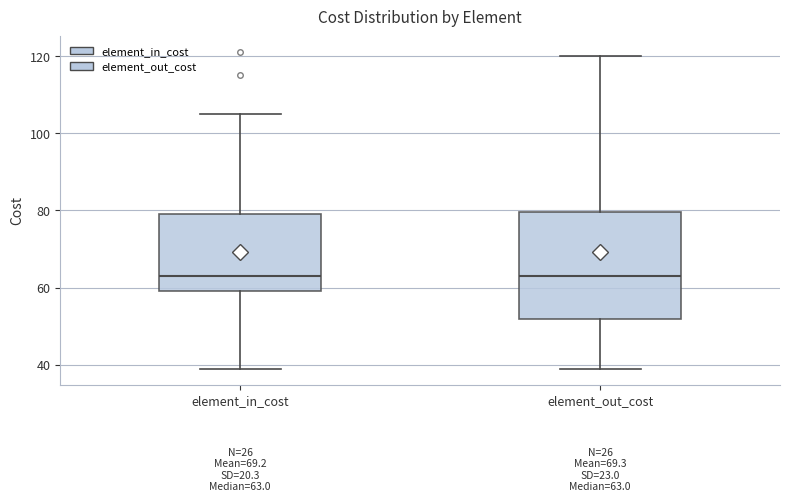

Which box is the tallest, from its lower edge to its upper edge?

element_out_cost